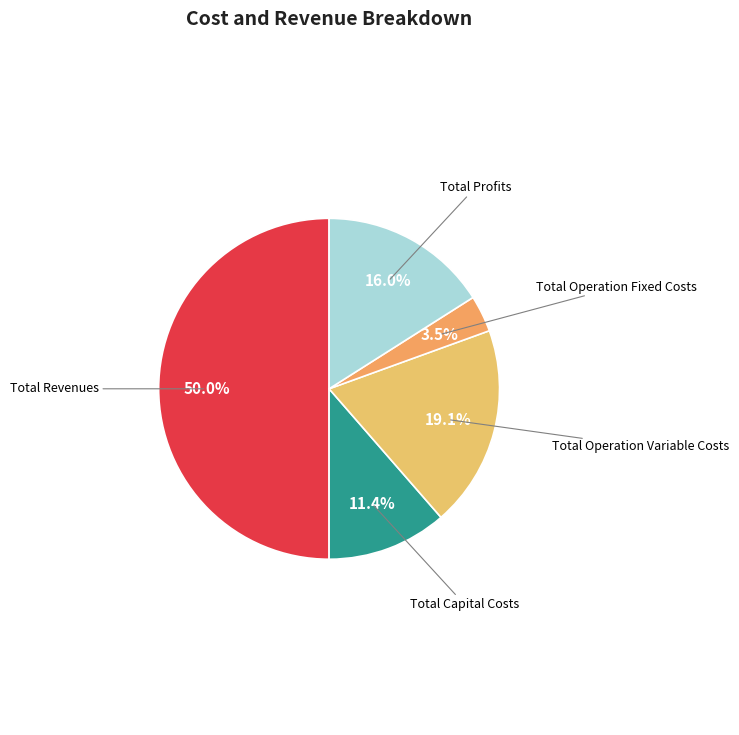

How many segments does this pie chart have?

5